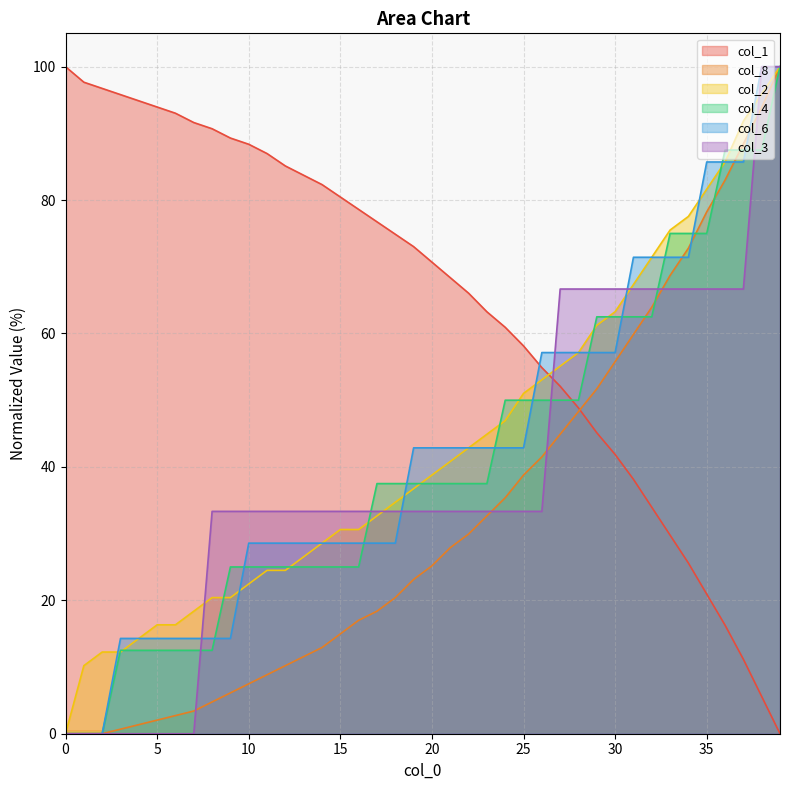

Which series changed the most between 7 and 15?

col_3